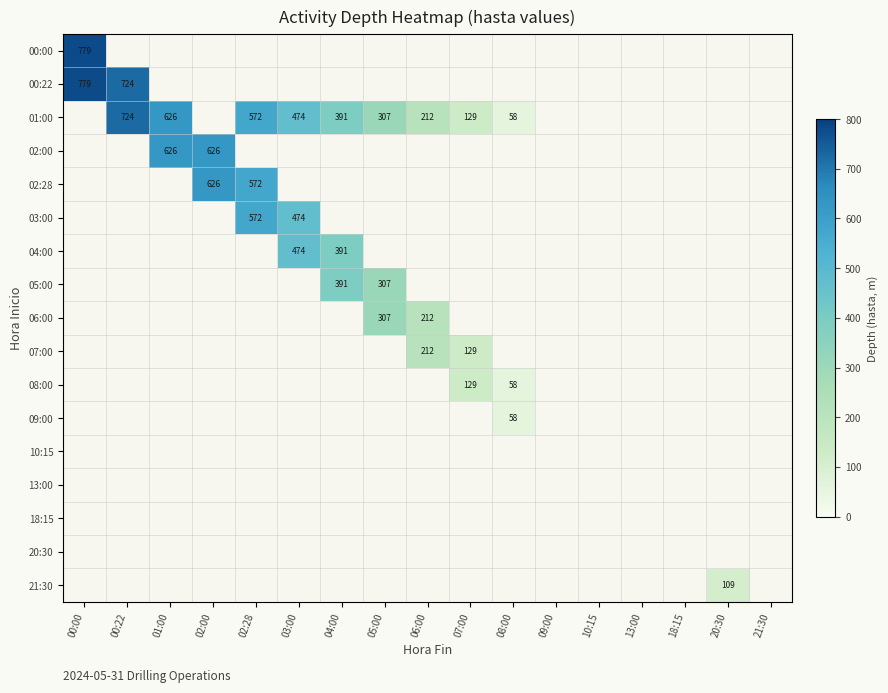

The value of 01:00 at 02:28 is 175. True or false?

False